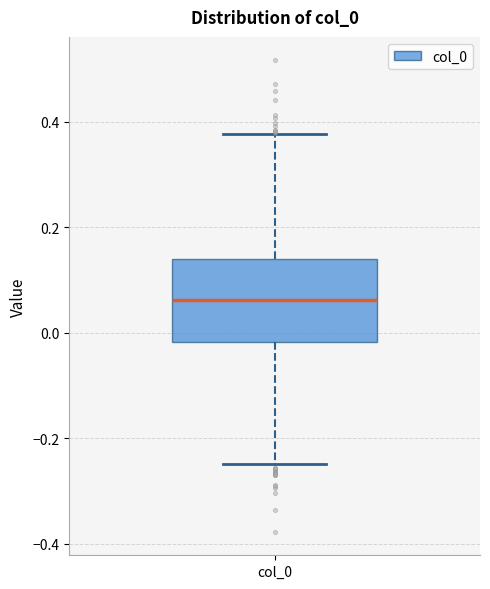

Where does the upper whisker of the box for col_0 end on the y-axis? The values are not printed on the chart, so give them approximately, as read against the axis.

0.38